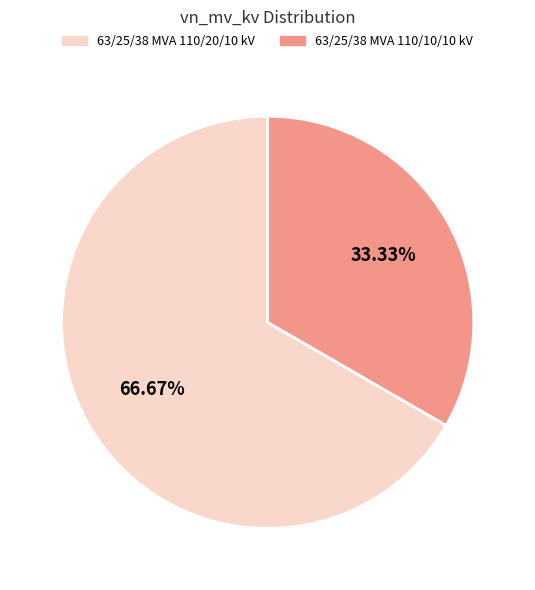

Is it true that 63/25/38 MVA 110/10/10 kV is 46% of the pie?

False